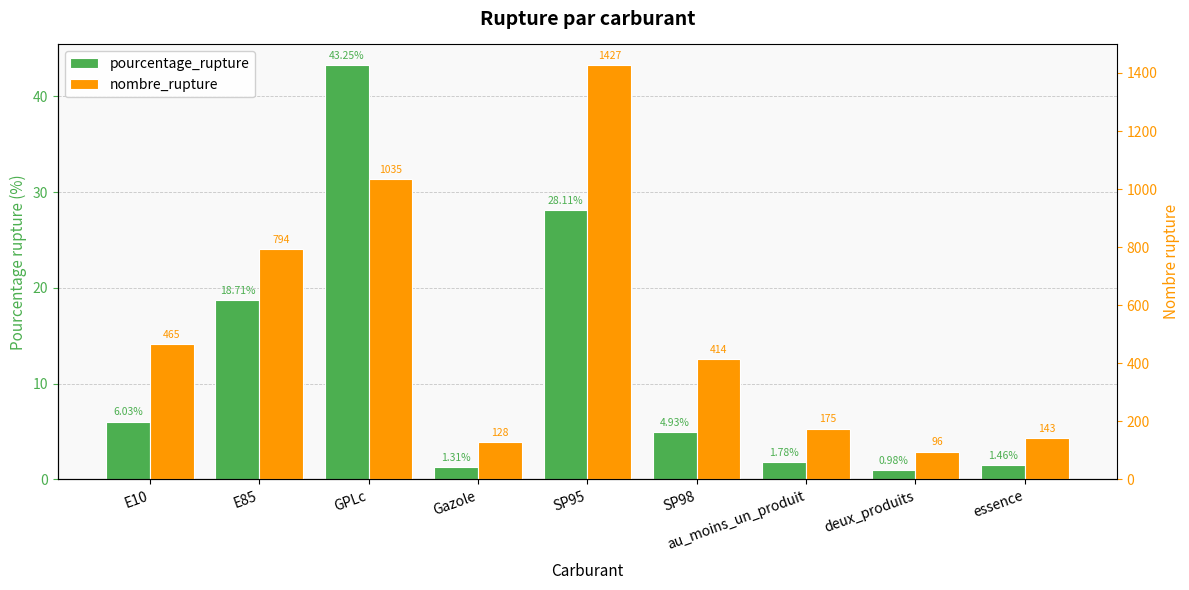

What is the sum of all pourcentage_rupture values?

106.6